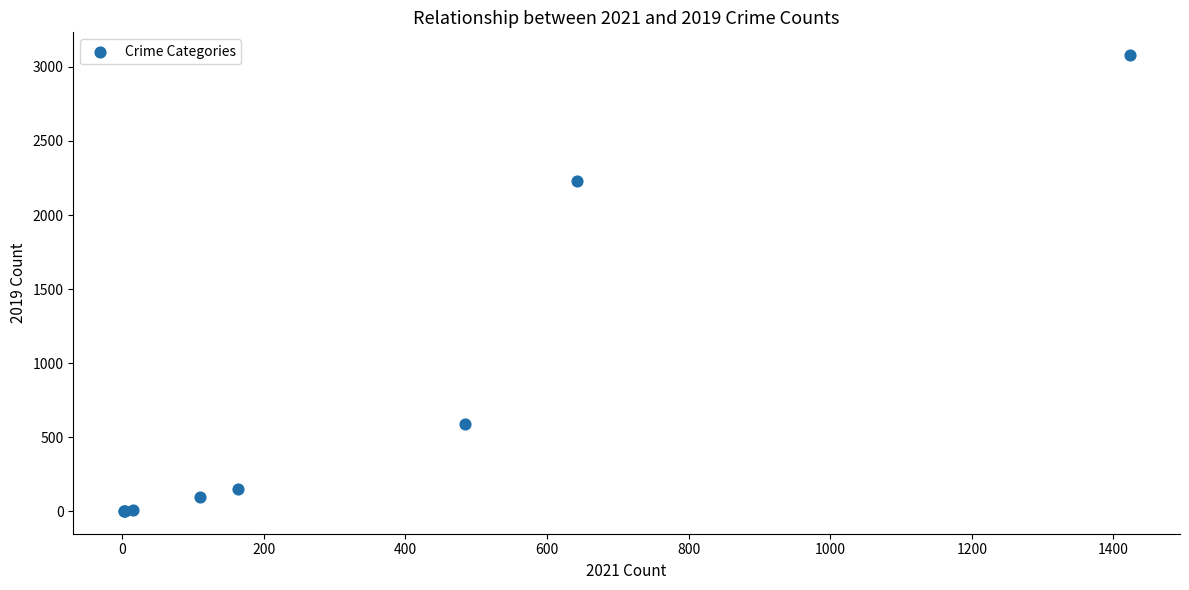

What Y value in the scatter plot is closest to 1540?

2230